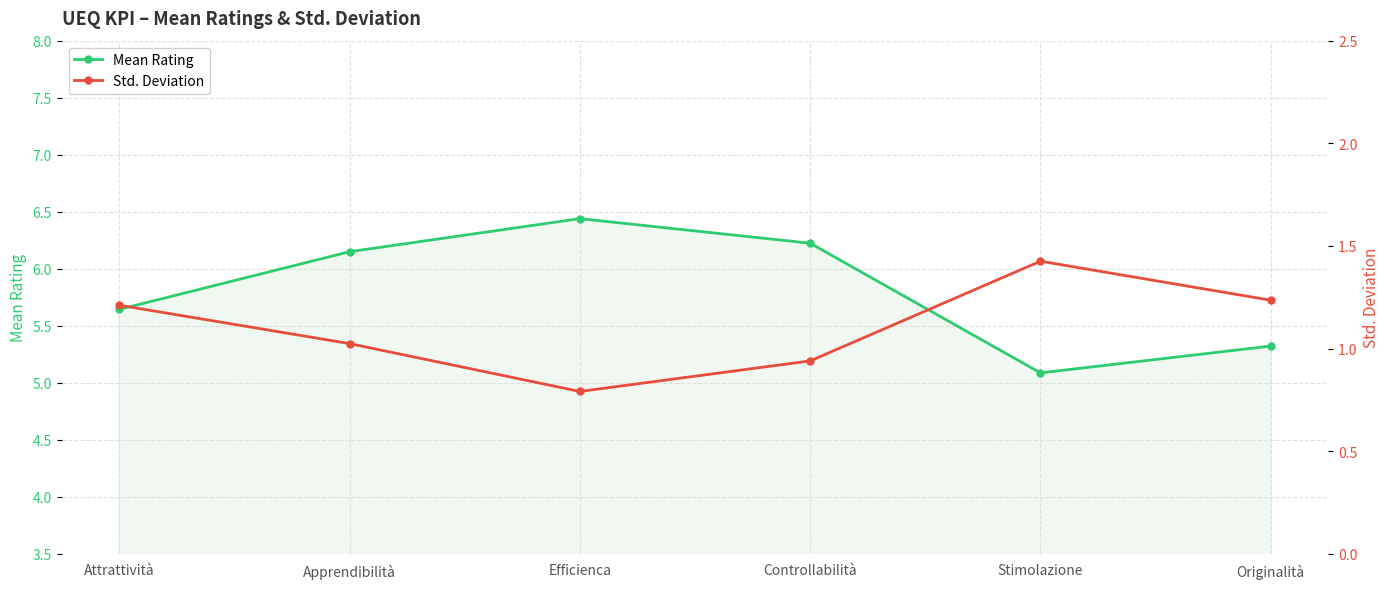

What is the average value of the Std. Deviation series?

1.1